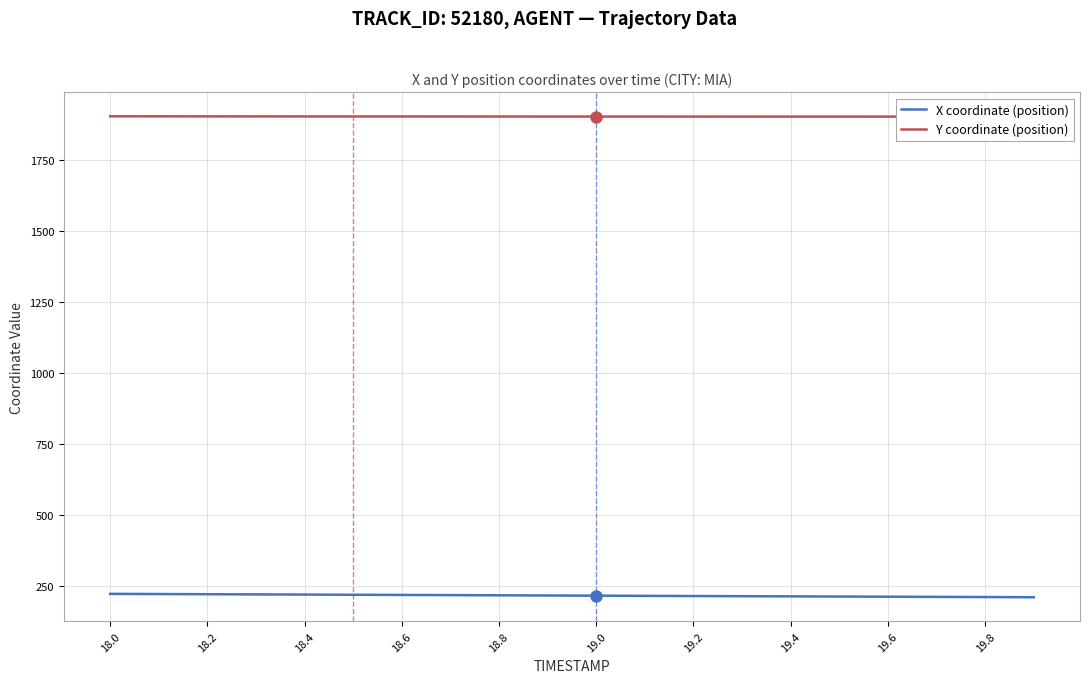

What is the value of the X coordinate (position) point at the 16th from the left?

211.6